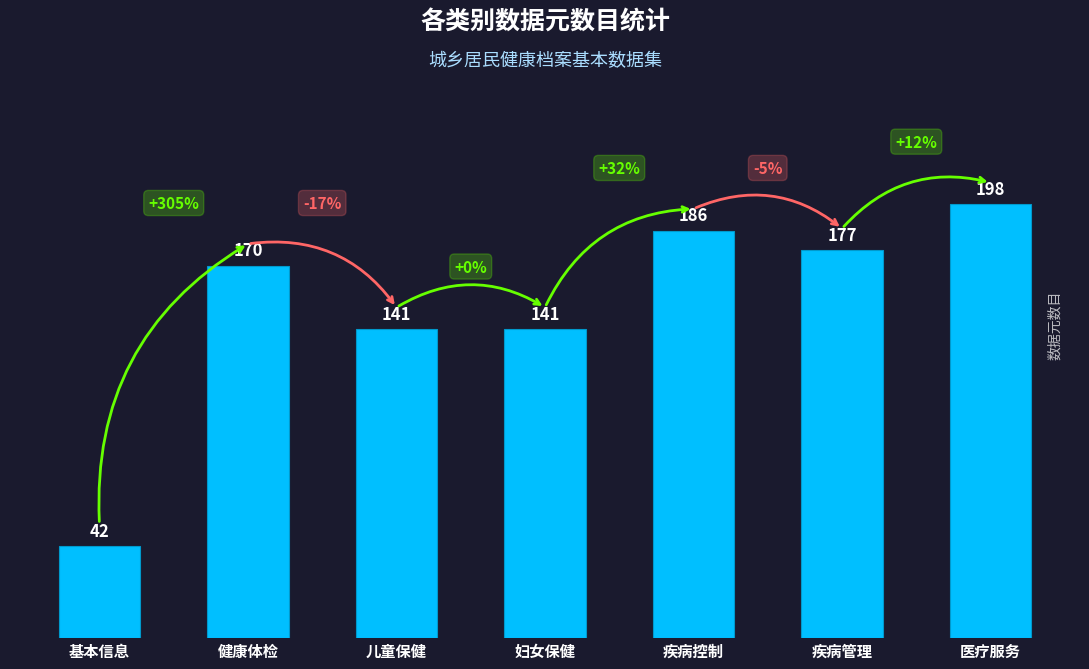

What is the change in value from 疾病控制 to 医疗服务?

+12